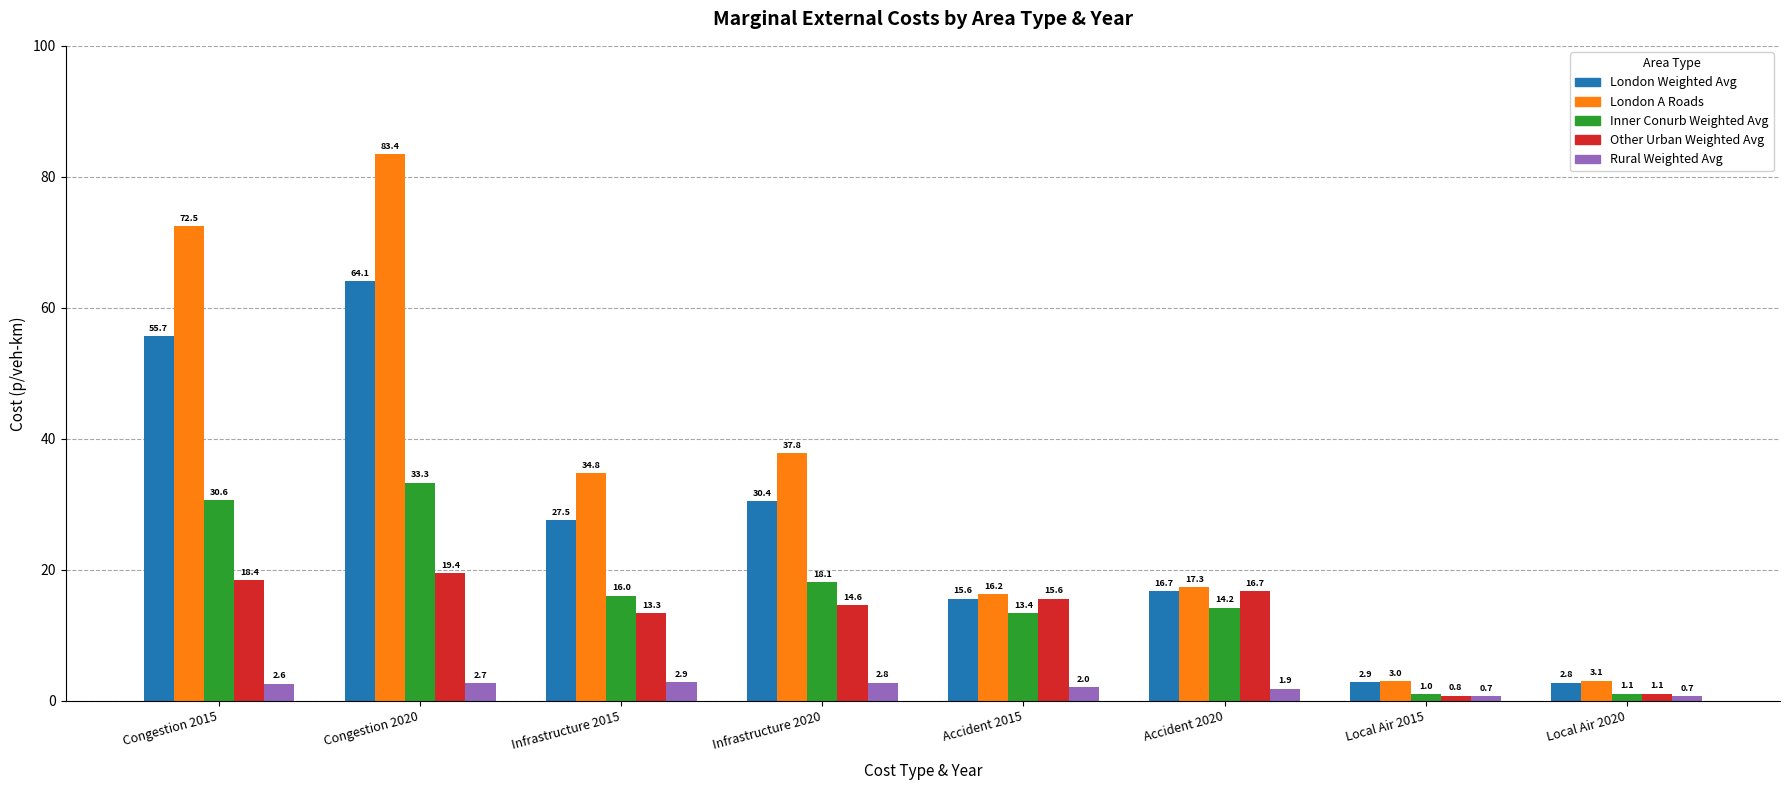

Reading left to right, list all the values displayed in this chart.

London Weighted Avg: Congestion 2015=55.7	Congestion 2020=64.1	Infrastructure 2015=27.5	Infrastructure 2020=30.4	Accident 2015=15.6	Accident 2020=16.7	Local Air 2015=2.9	Local Air 2020=2.8
London A Roads: Congestion 2015=72.5	Congestion 2020=83.4	Infrastructure 2015=34.8	Infrastructure 2020=37.8	Accident 2015=16.2	Accident 2020=17.3	Local Air 2015=3.0	Local Air 2020=3.1
Inner Conurb Weighted Avg: Congestion 2015=30.6	Congestion 2020=33.3	Infrastructure 2015=16.0	Infrastructure 2020=18.1	Accident 2015=13.4	Accident 2020=14.2	Local Air 2015=1.0	Local Air 2020=1.1
Other Urban Weighted Avg: Congestion 2015=18.4	Congestion 2020=19.4	Infrastructure 2015=13.3	Infrastructure 2020=14.6	Accident 2015=15.6	Accident 2020=16.7	Local Air 2015=0.8	Local Air 2020=1.1
Rural Weighted Avg: Congestion 2015=2.6	Congestion 2020=2.7	Infrastructure 2015=2.9	Infrastructure 2020=2.8	Accident 2015=2.0	Accident 2020=1.9	Local Air 2015=0.7	Local Air 2020=0.7